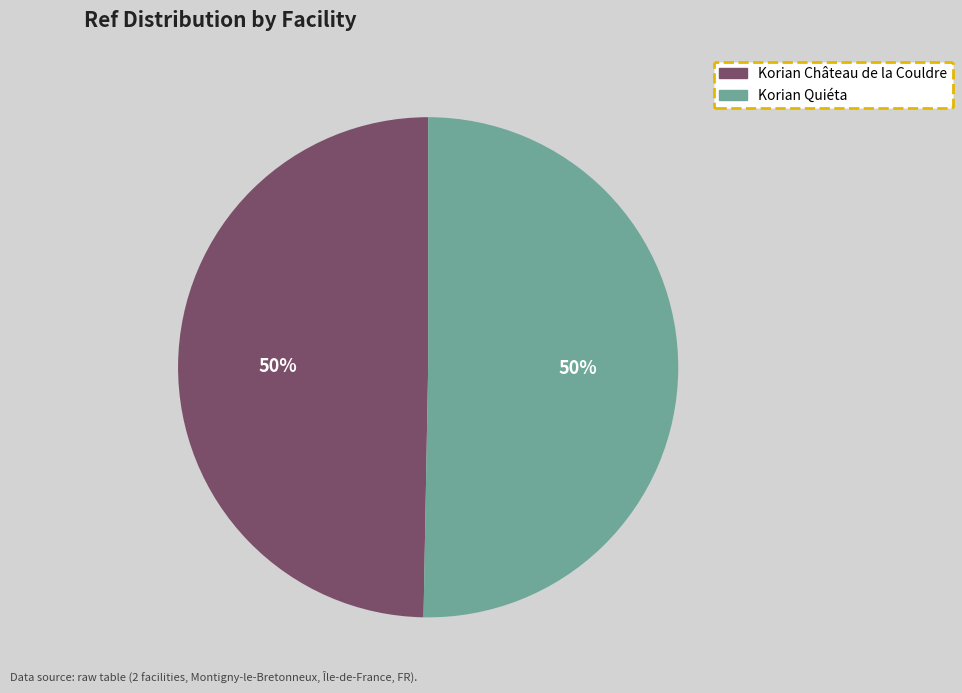

To the nearest percent, what is the average slice percentage?

50%